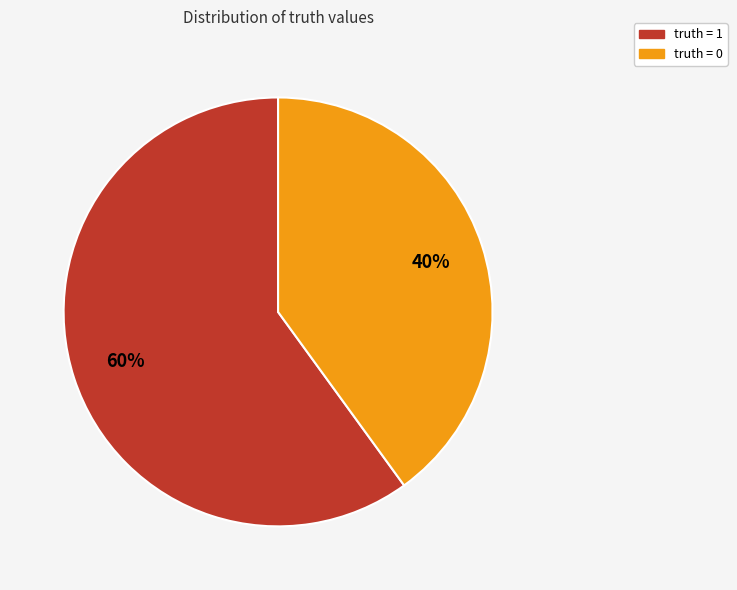

What is the largest slice in the pie chart?

truth = 1